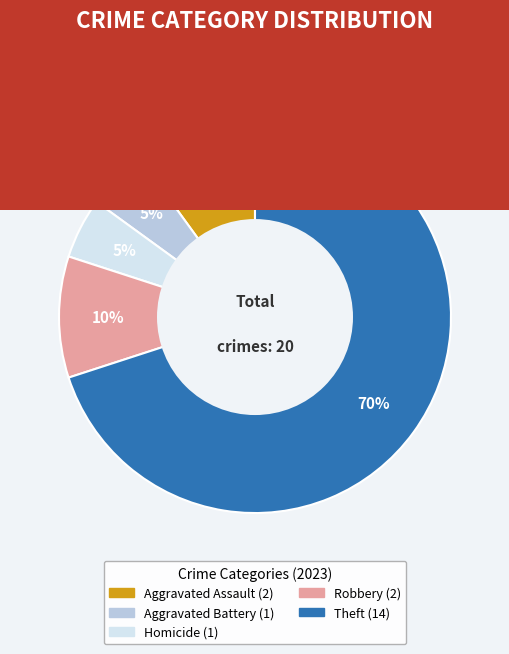

To the nearest percent, what is the average slice percentage?

20%